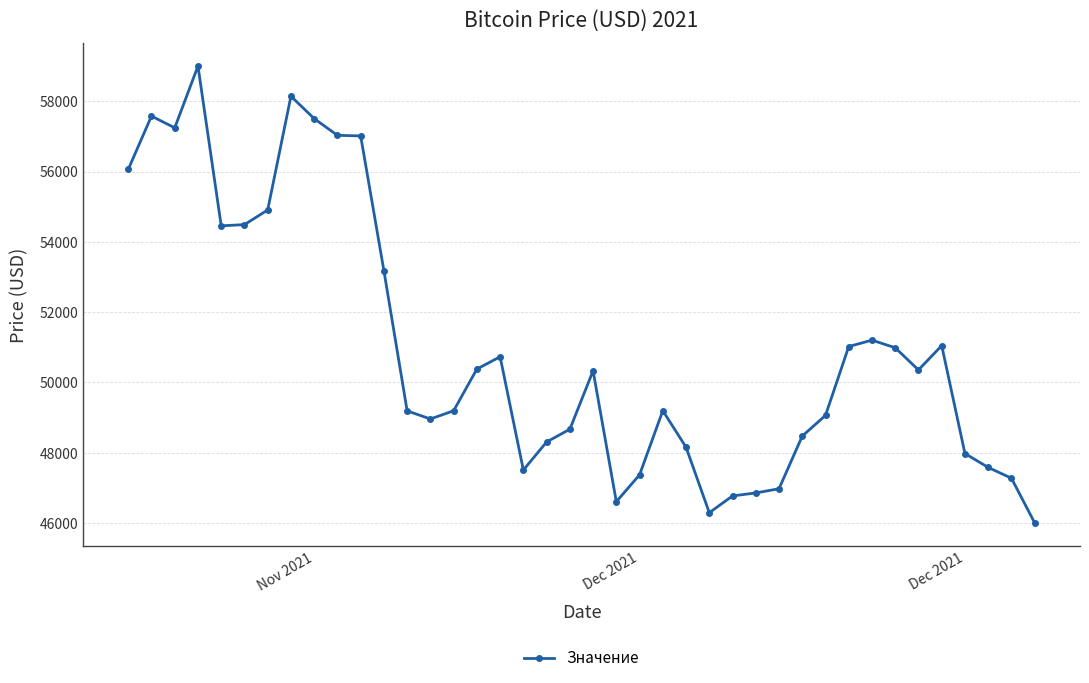

How many lines are shown in the chart?

1